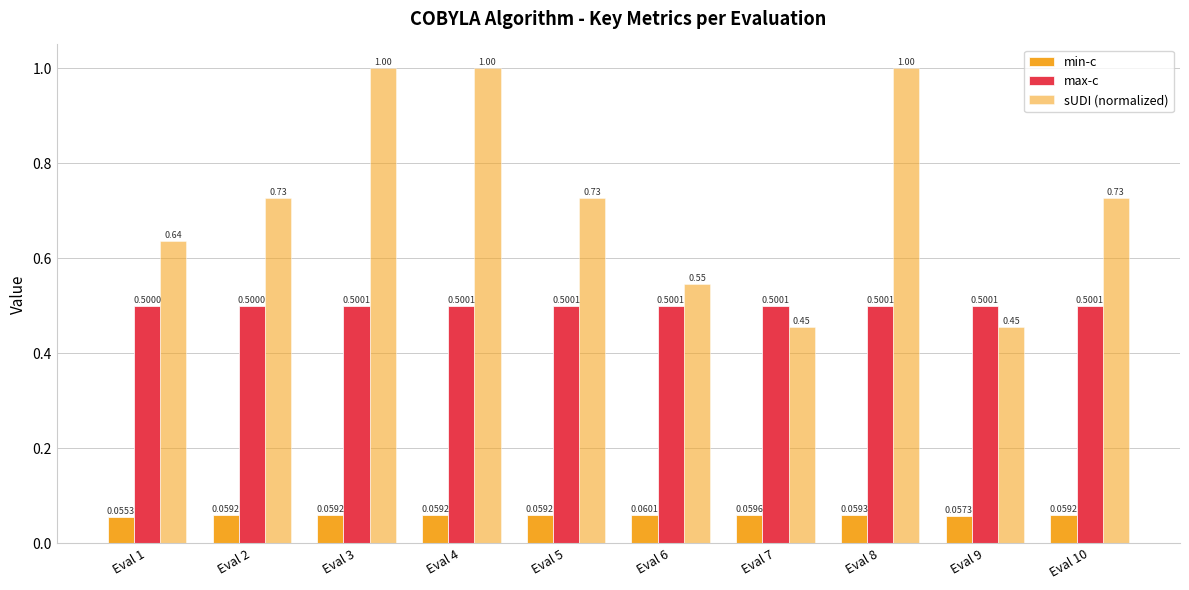

At which label is max-c closest to 0?

Eval 1